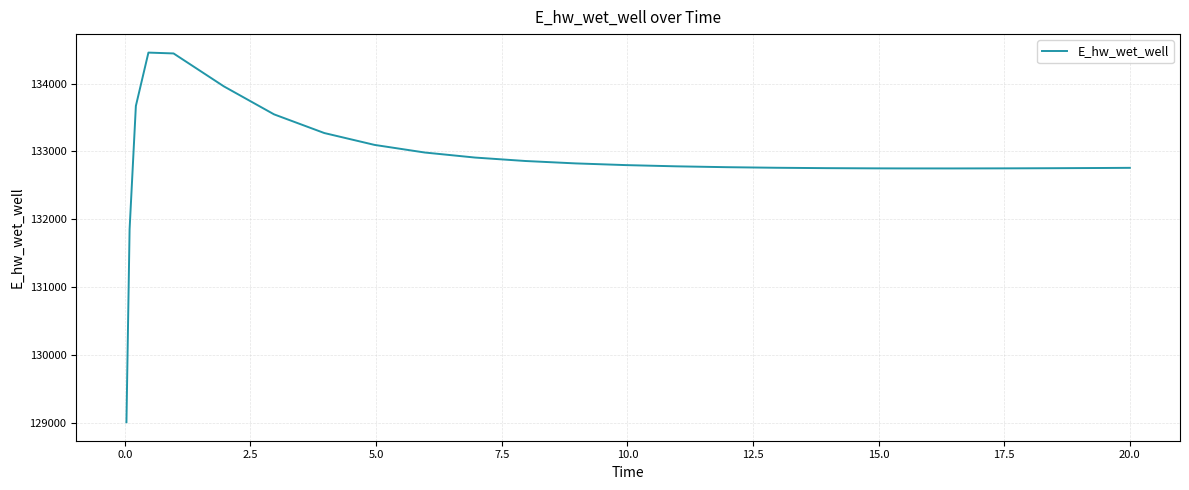

What is the difference between the maximum and minimum values?

5451.2